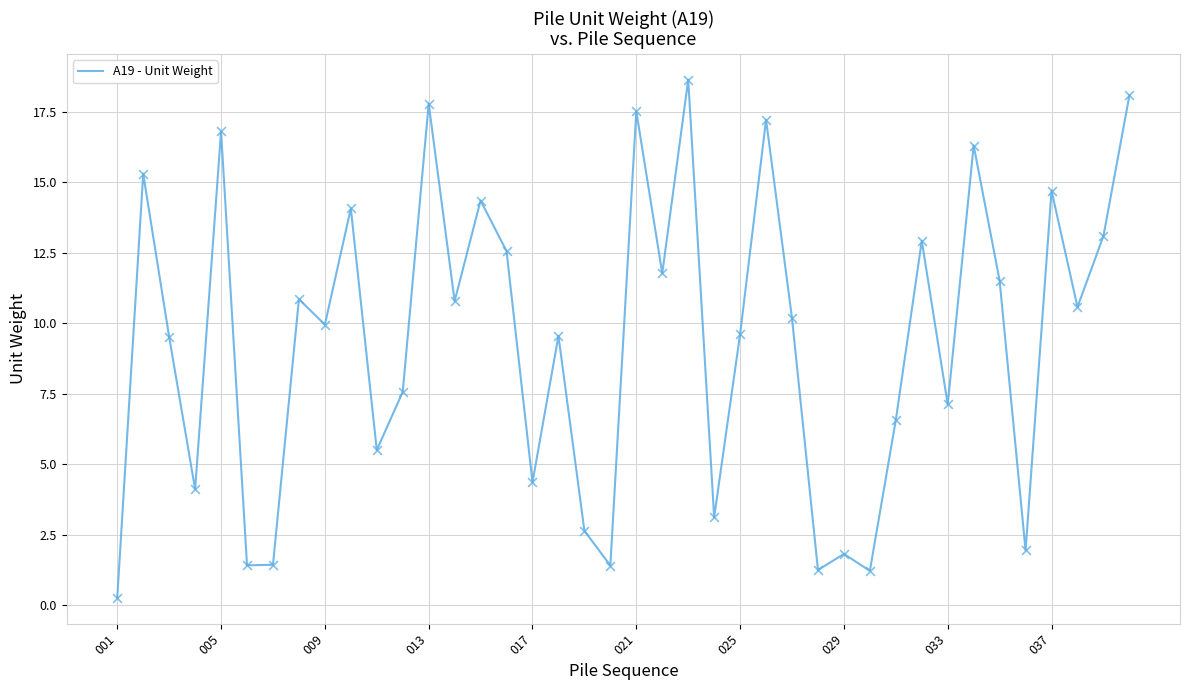

What is the difference between the maximum and minimum values?

18.4